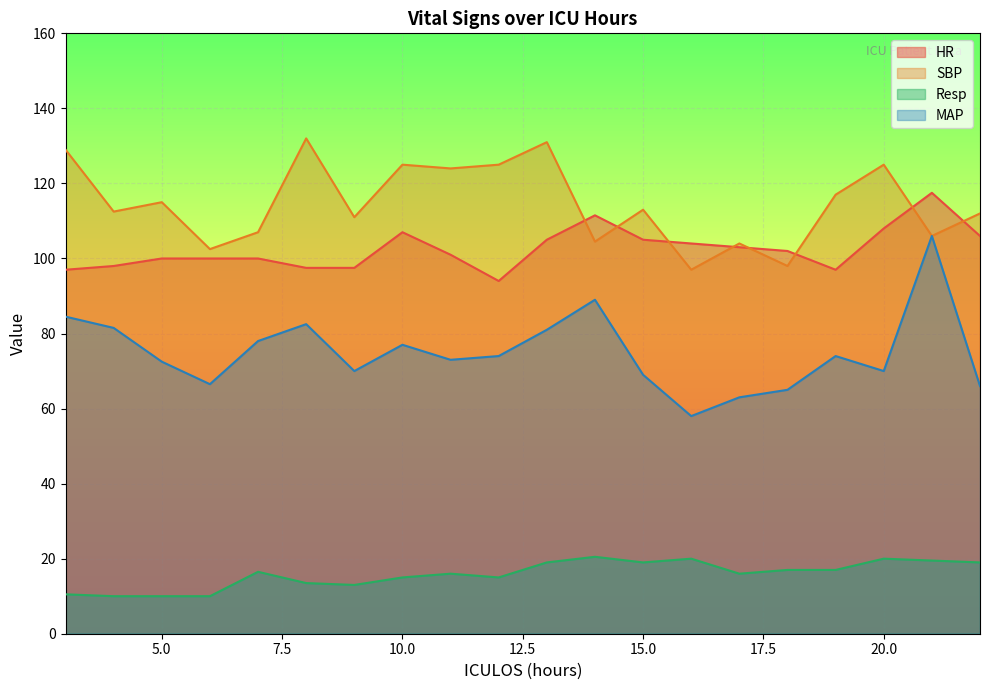

How many lines are shown in the chart?

4